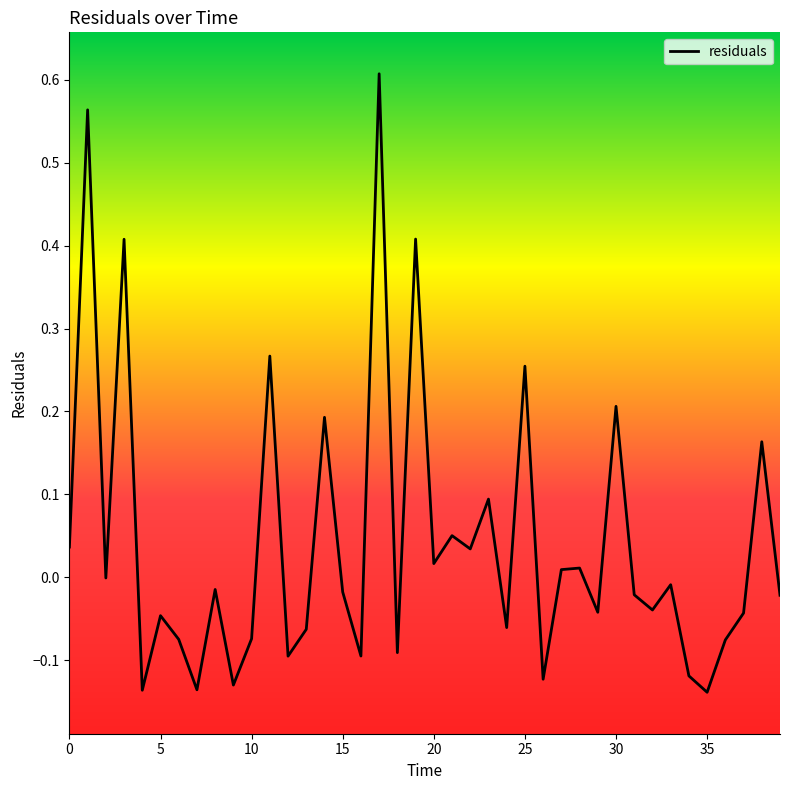

What is the difference between the maximum and minimum values?

0.7